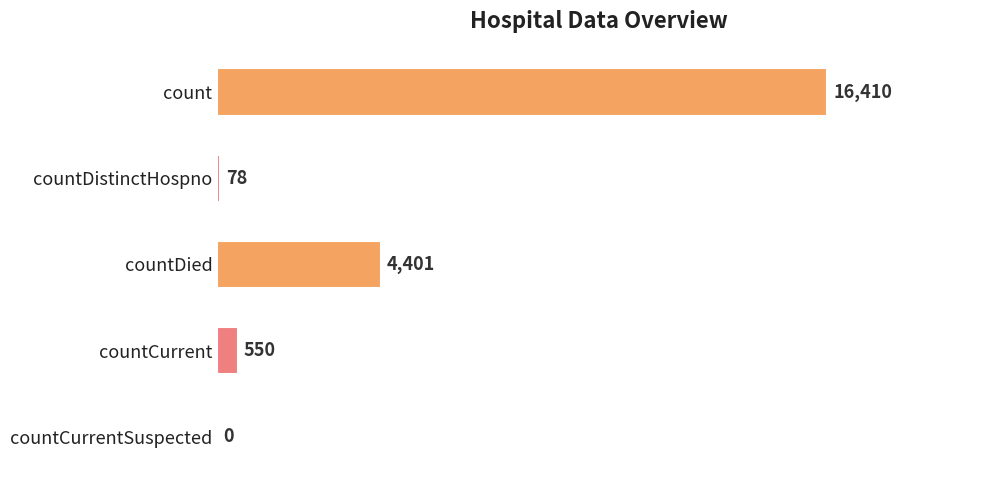

What is the sum of all values?

21439